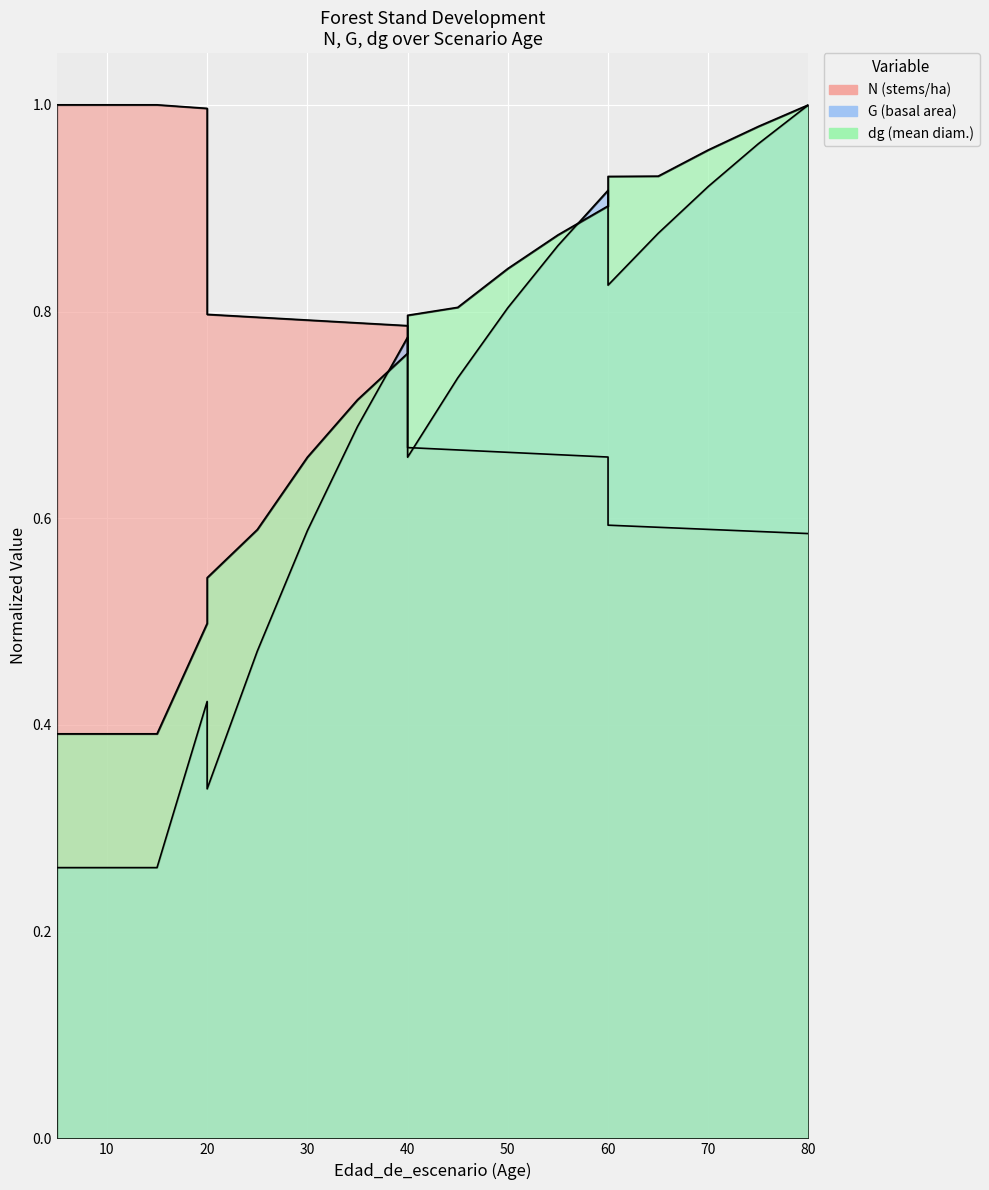

True or false: dg has more than 1 interior local peaks.

False